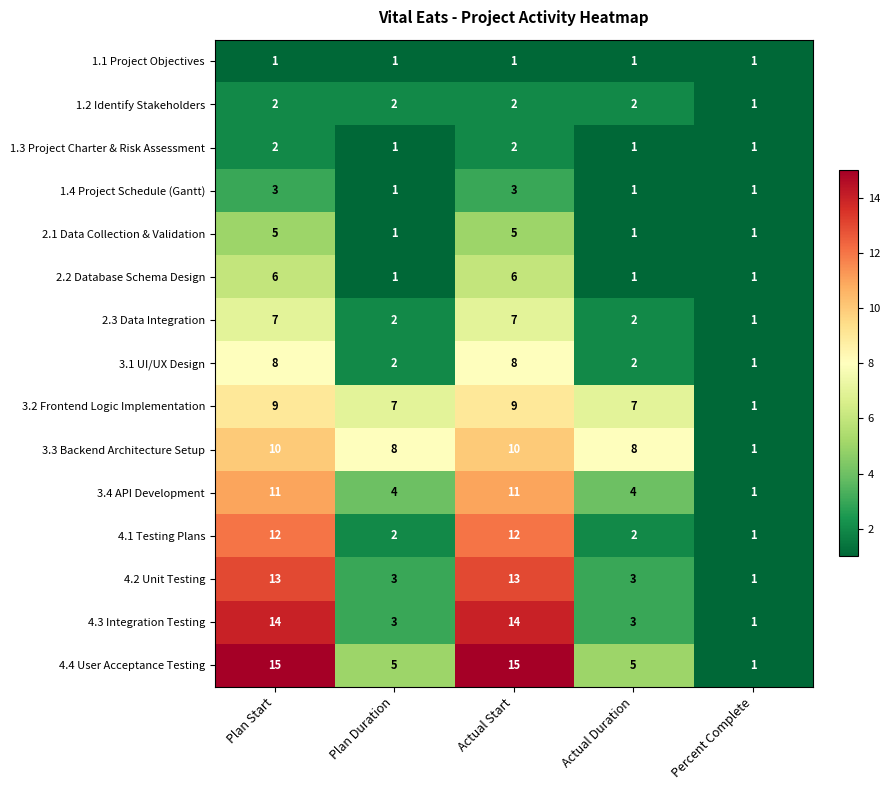

Which series changed the most between Plan Start and Plan Duration?

4.3 Integration Testing